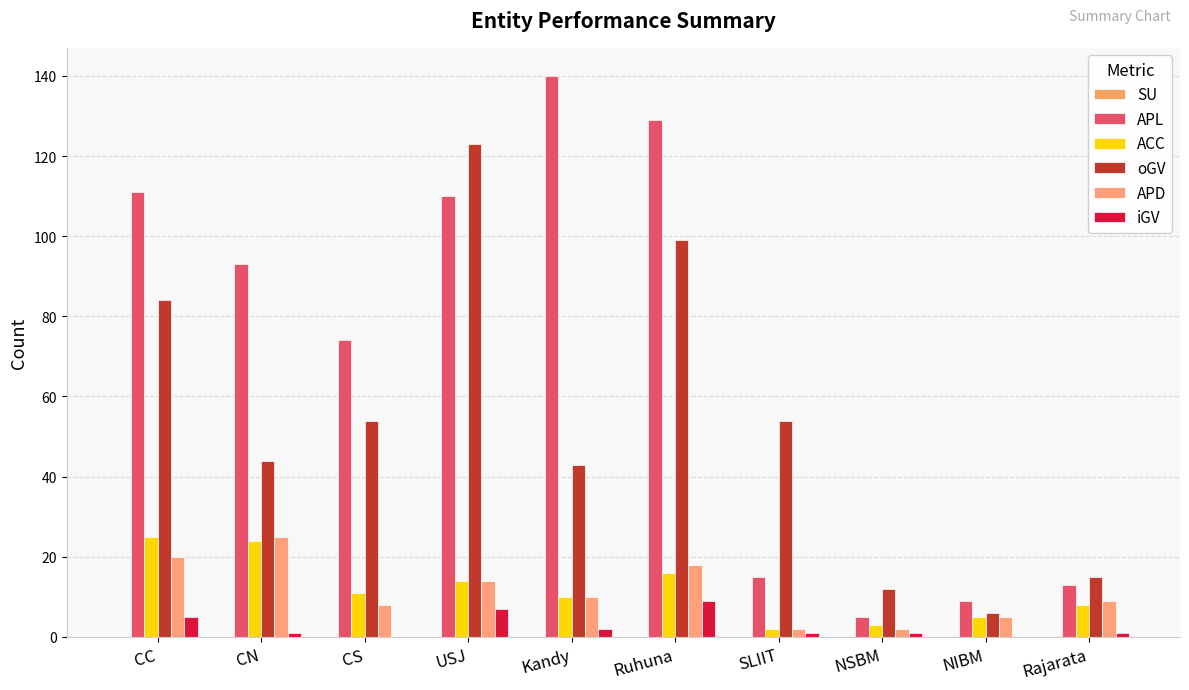

List the labels in order of APD value, largest first.

CN, CC, Ruhuna, USJ, Kandy, Rajarata, CS, NIBM, SLIIT, NSBM